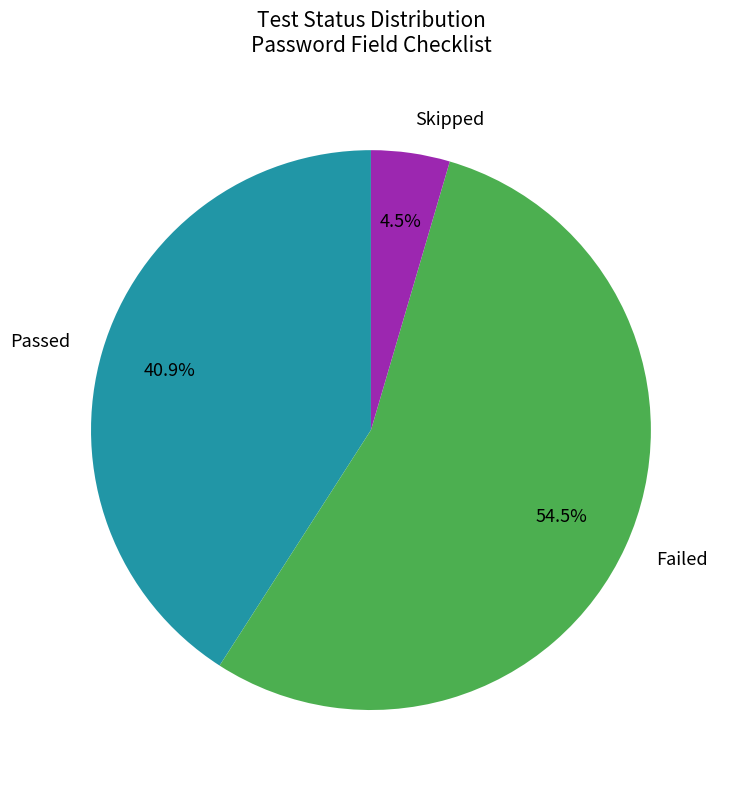

Is it true that Skipped is 13% of the pie?

False